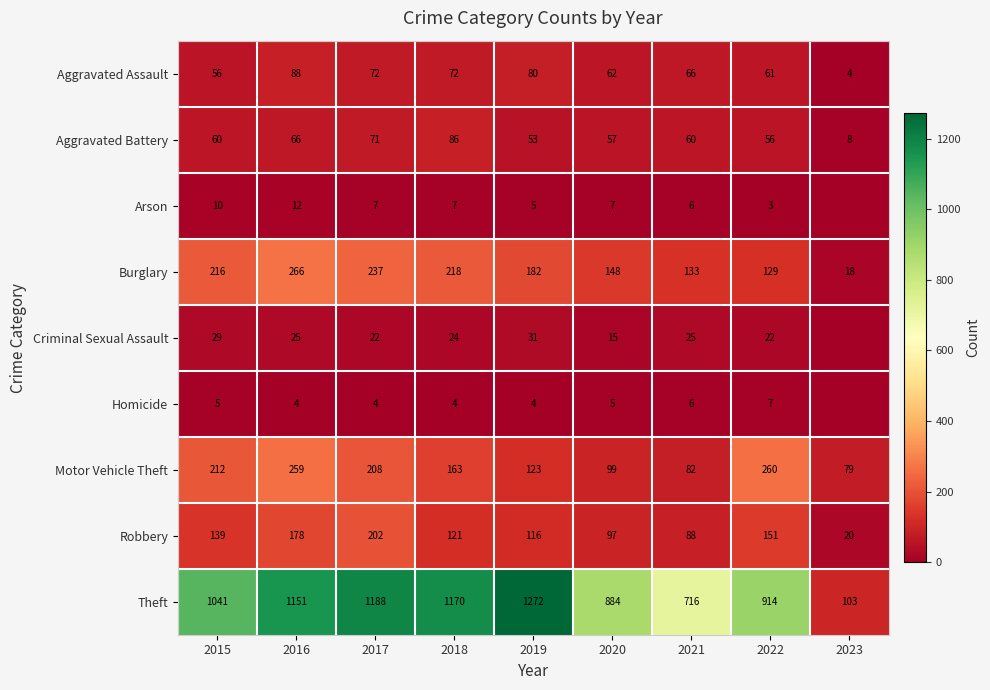

At which label does Burglary first exceed 182?

2015